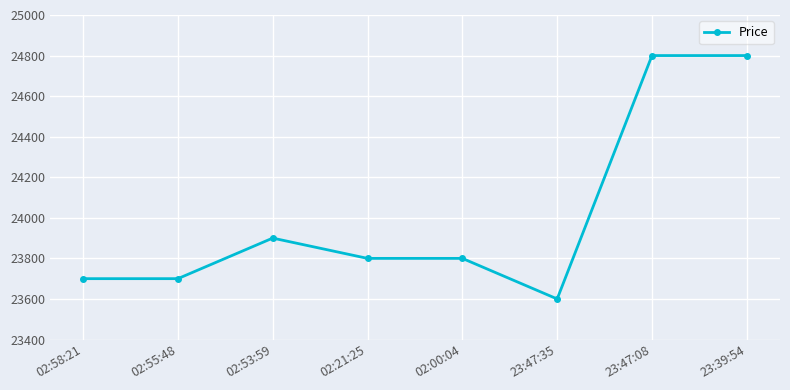

What is the difference between the maximum and second lowest values?

1100